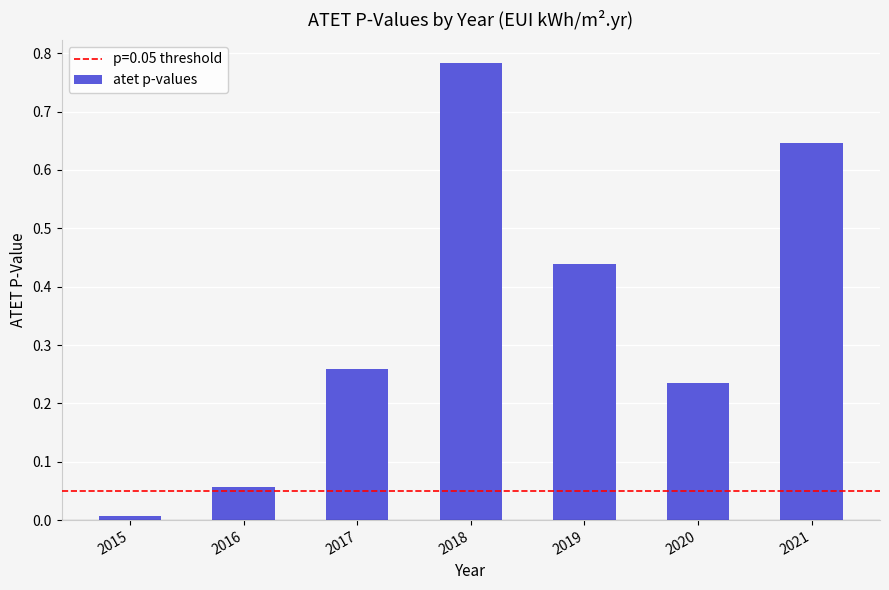

What is the difference between the maximum and second lowest values?

0.7